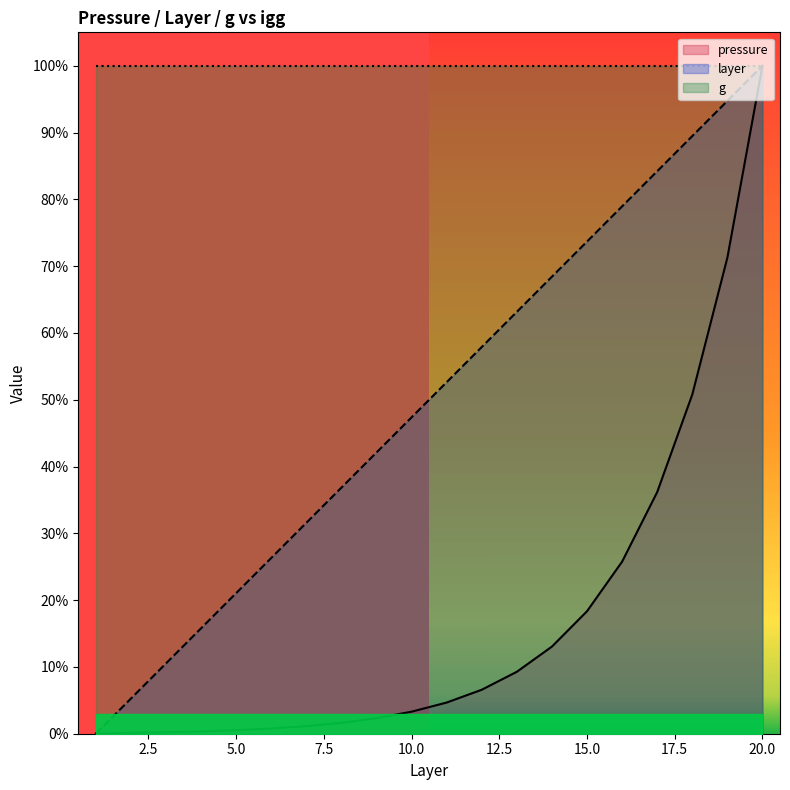

What is the value of the layer point at the 8th from the left?

0.4